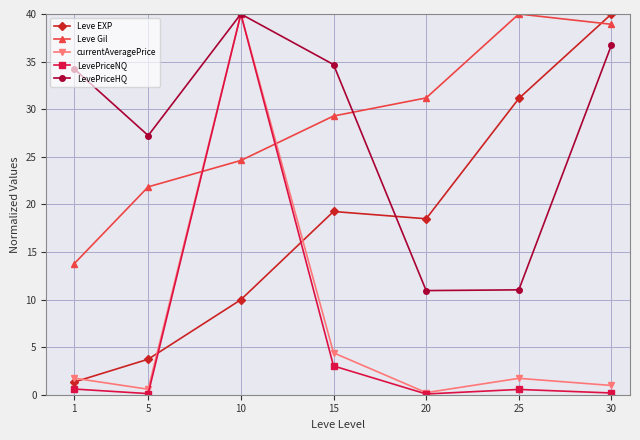

True or false: LevePriceHQ has a value of 10.9 at 20.

True